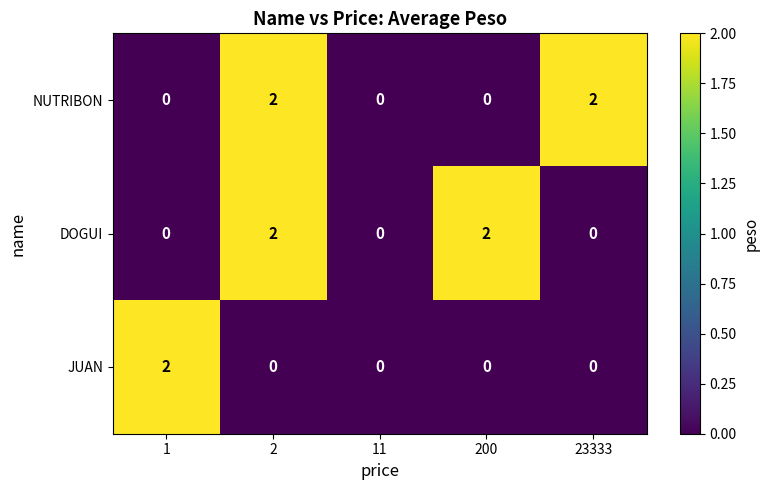

At which category is the sum across all series the highest?

2